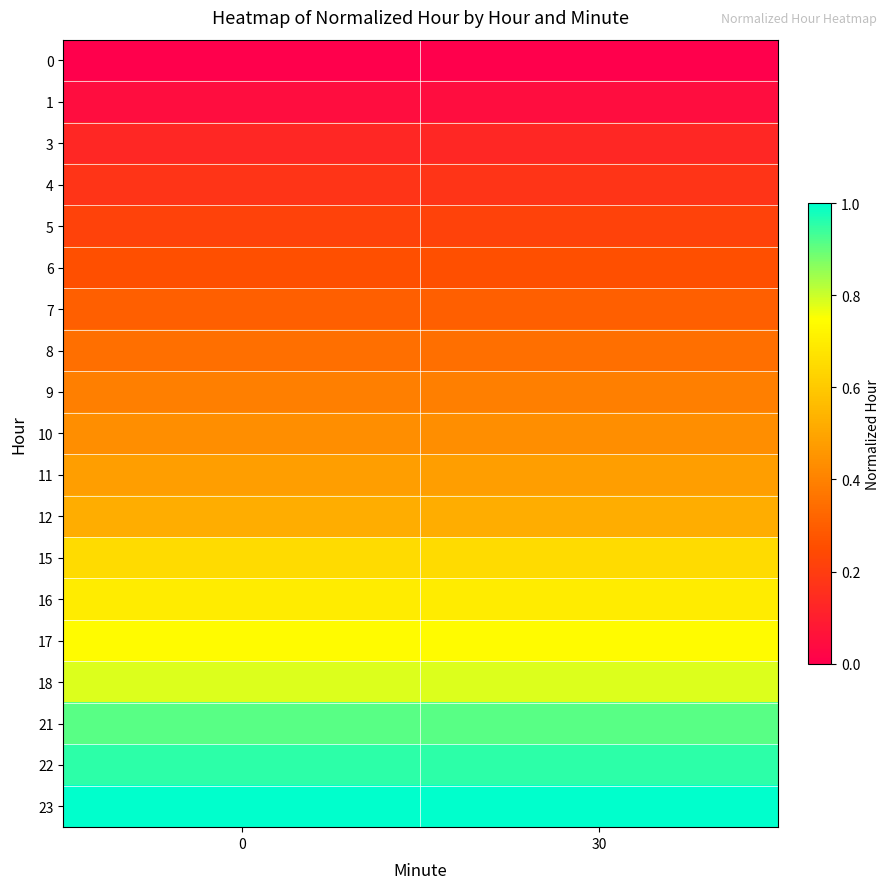

Rank the series at 30 from highest to lowest value.

23, 22, 21, 18, 17, 16, 15, 12, 11, 10, 9, 8, 7, 6, 5, 4, 3, 1, 0